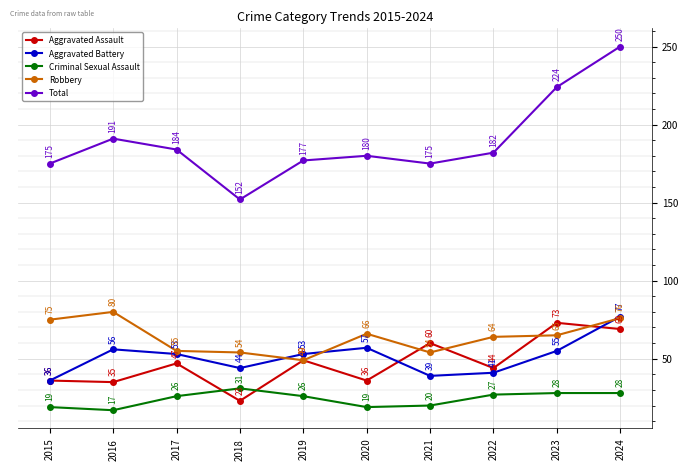

What is the spread (max minus min) of values at 2018?

129